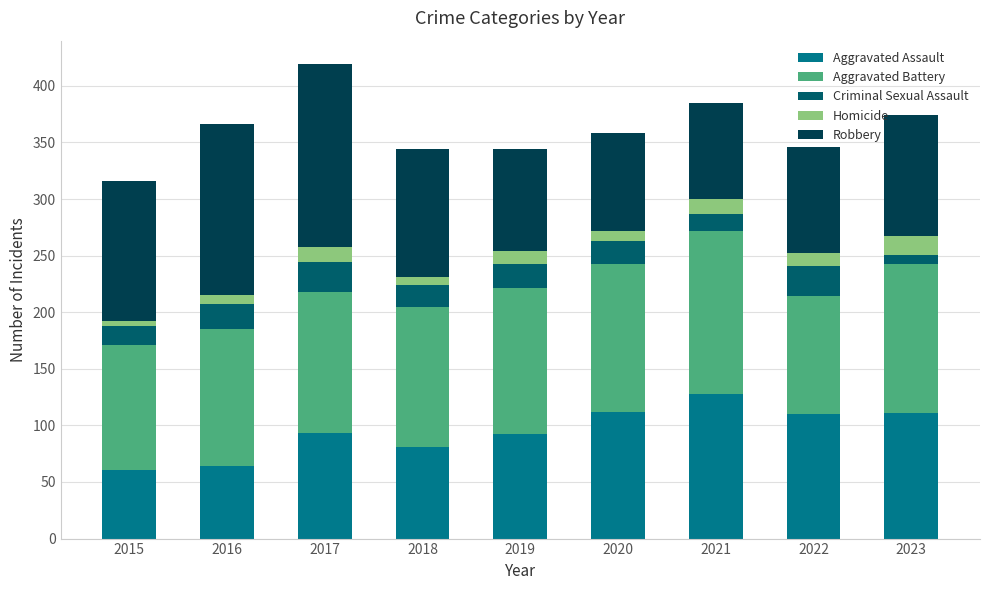

The value of Aggravated Assault at 2018 is 81. True or false?

True